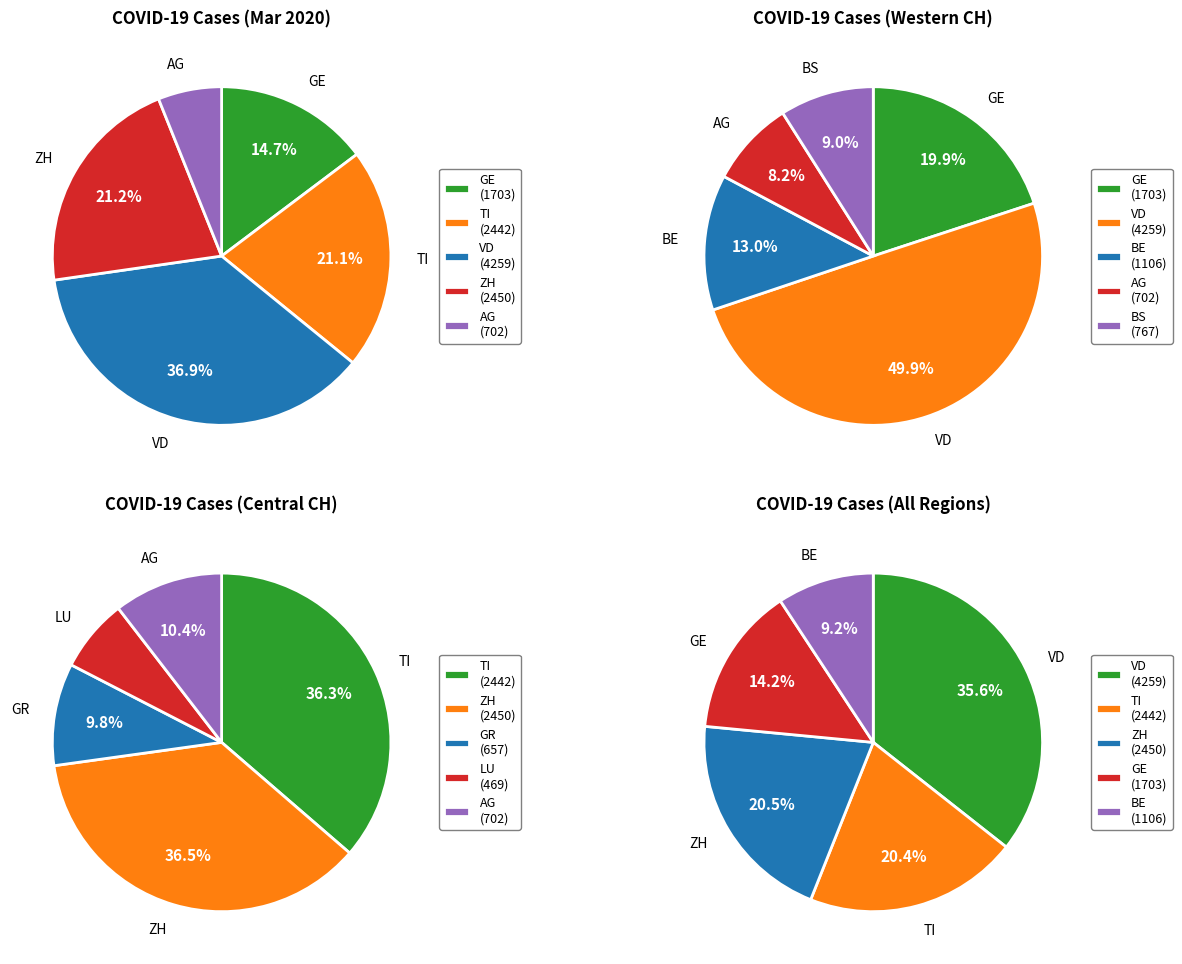

Is there a majority slice in this chart?

No